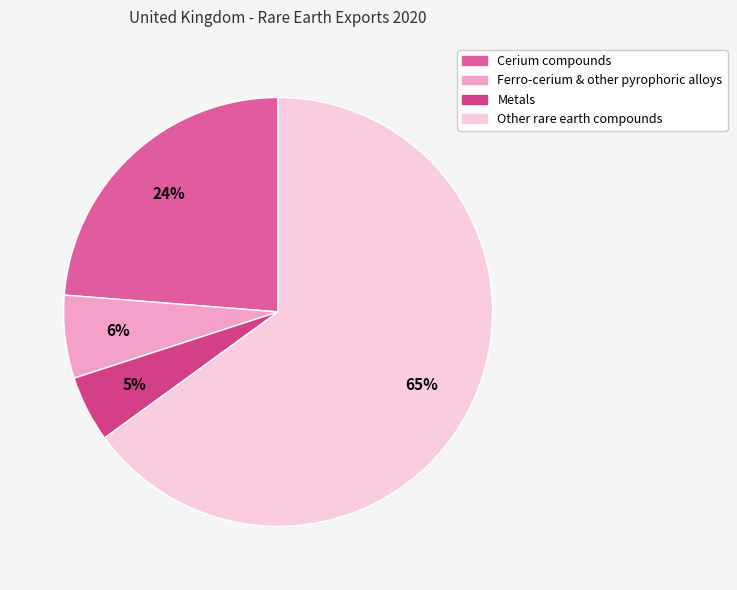

To the nearest percent, what portion does Ferro-cerium & other pyrophoric alloys represent?

6%